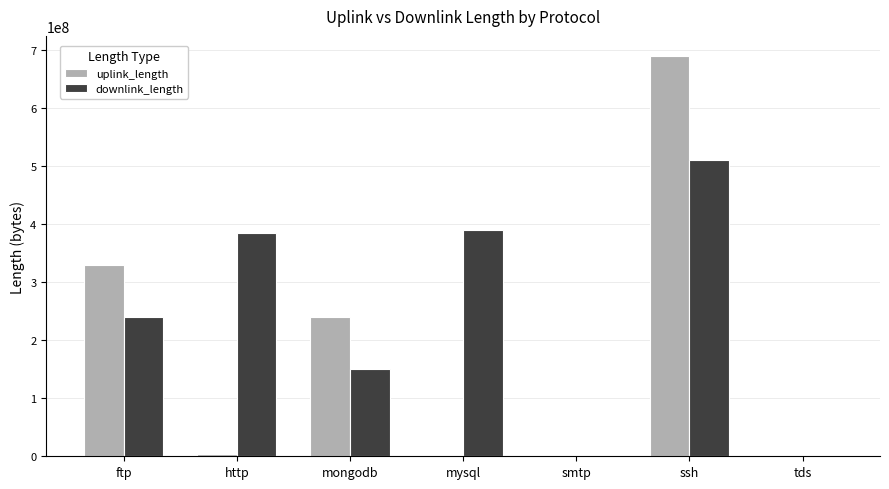

At which category is the sum across all series the highest?

ssh